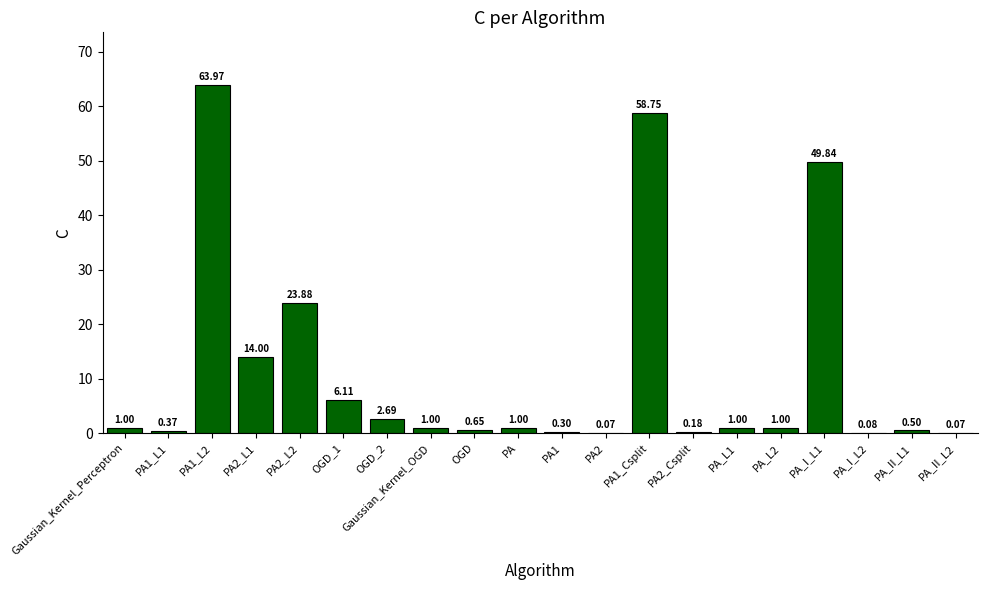

What is the sum of all values?

226.5